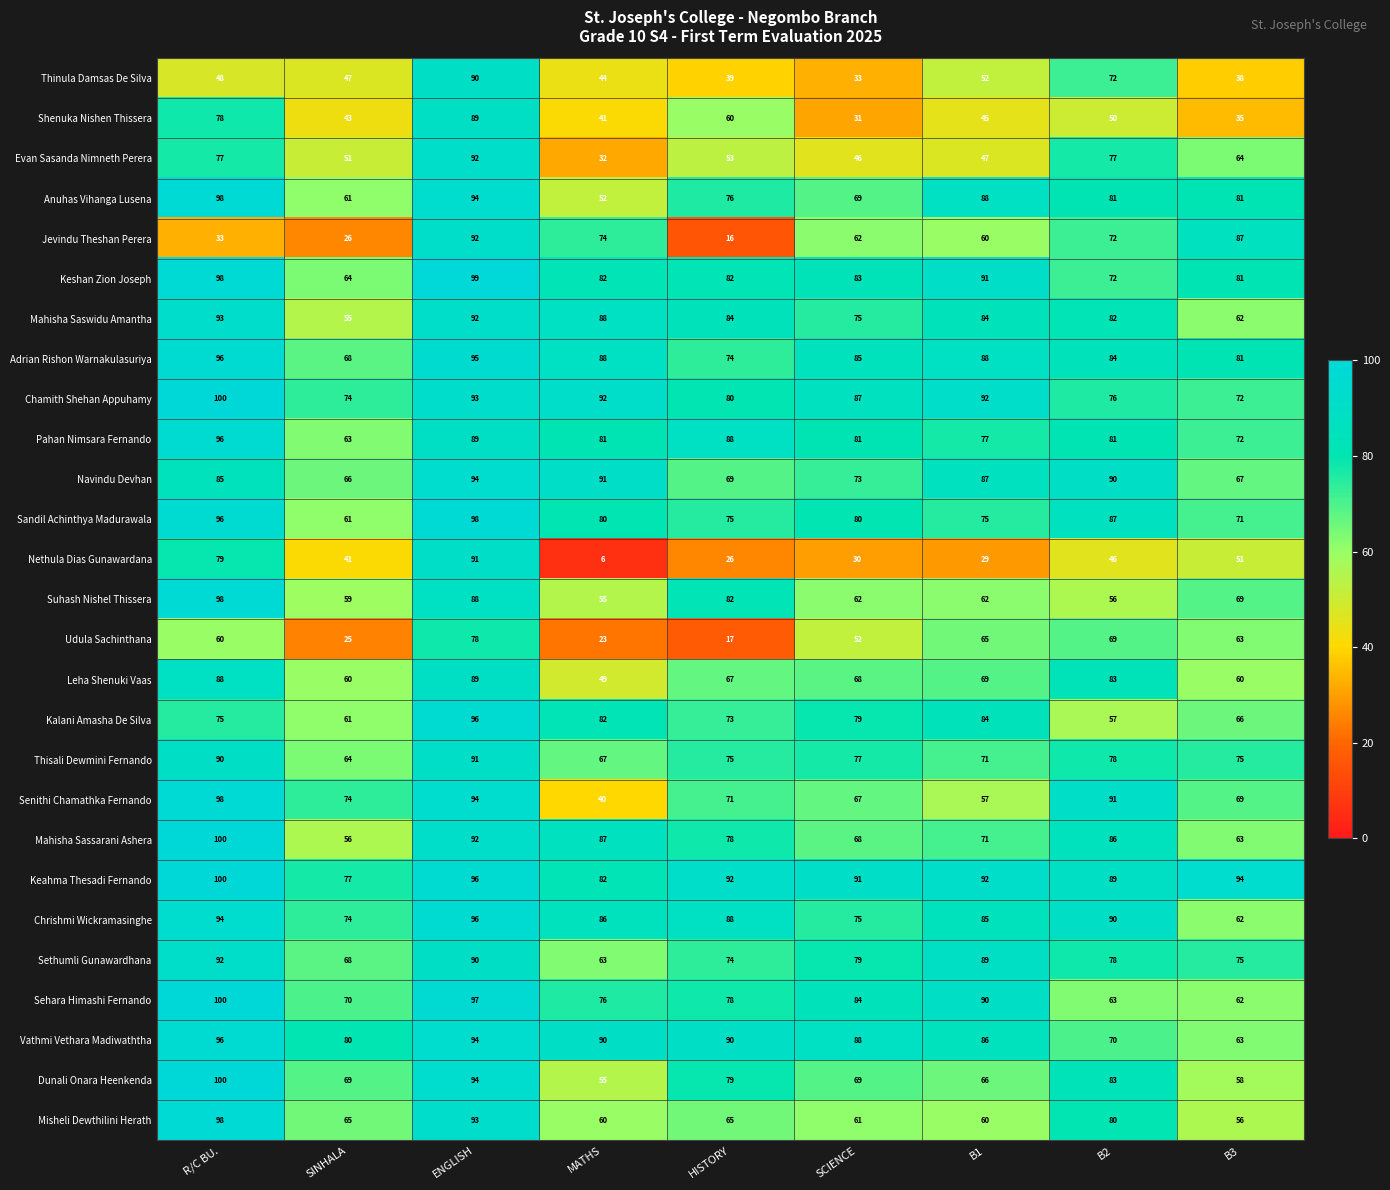

What is the sum of the Mahisha Saswidu Amantha values at SINHALA and ENGLISH?

147